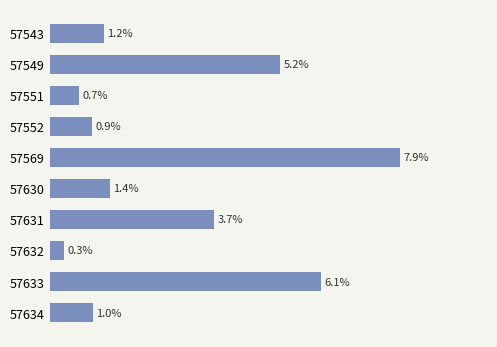

Are the bars grouped side by side (vs. stacked)?

No